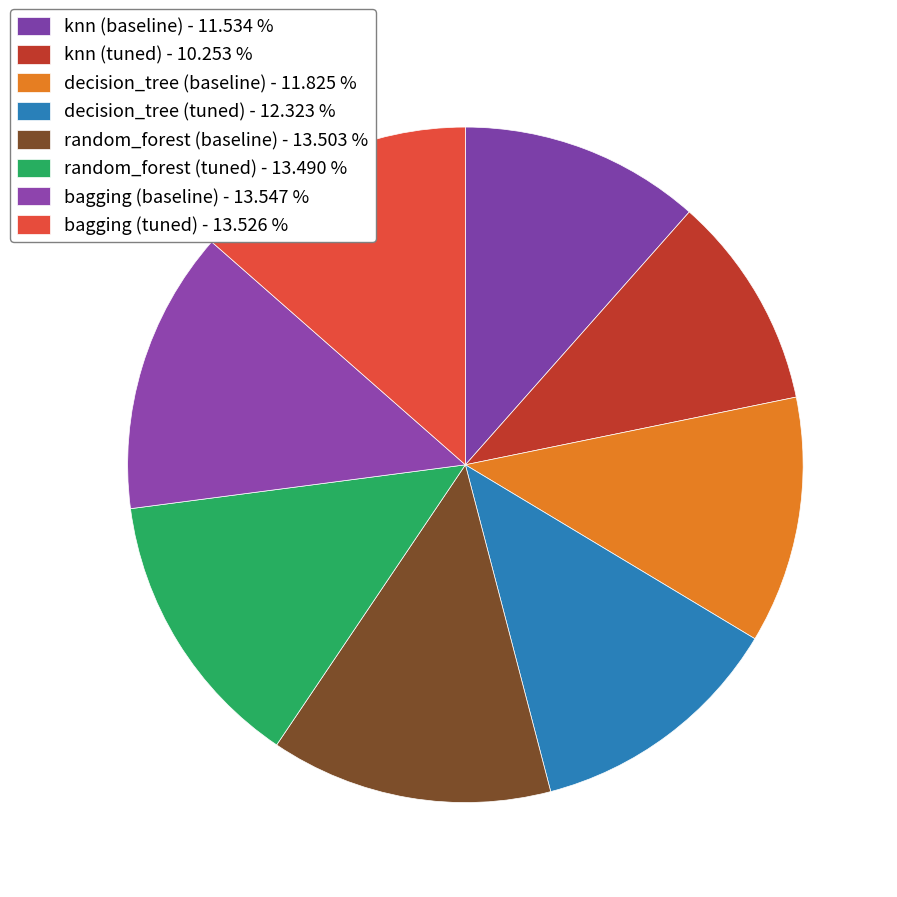

Count the number of slices in the pie.

8